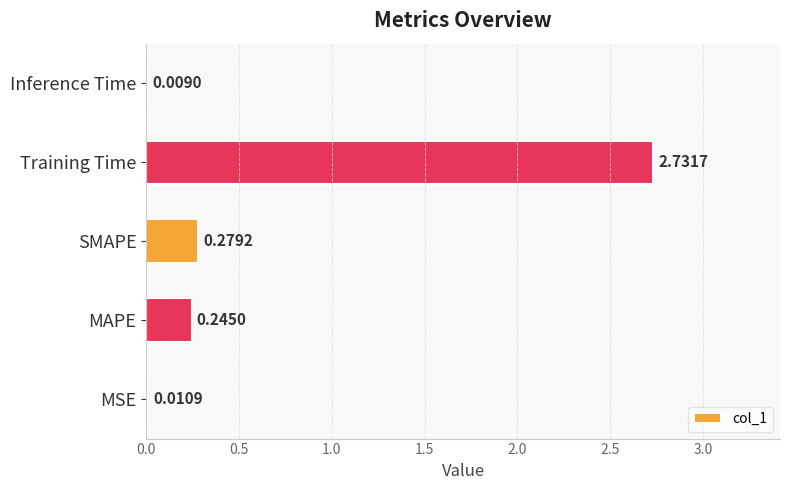

What is the sum of all values?

3.3